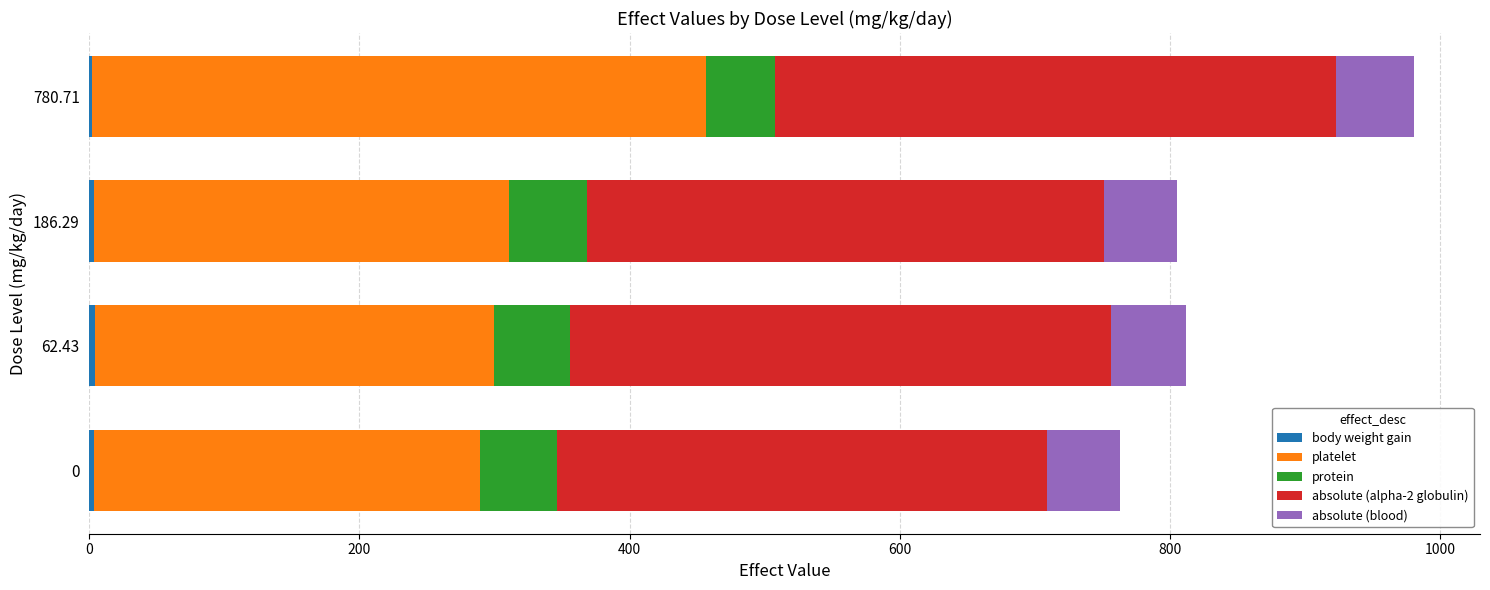

At which category is the sum across all series the highest?

780.71